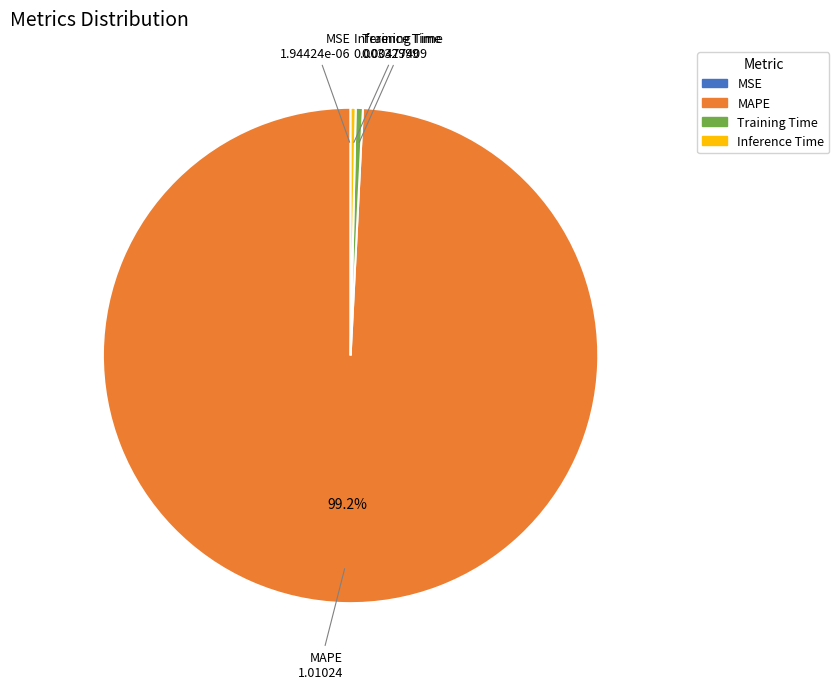

Which slice is the largest?

MAPE